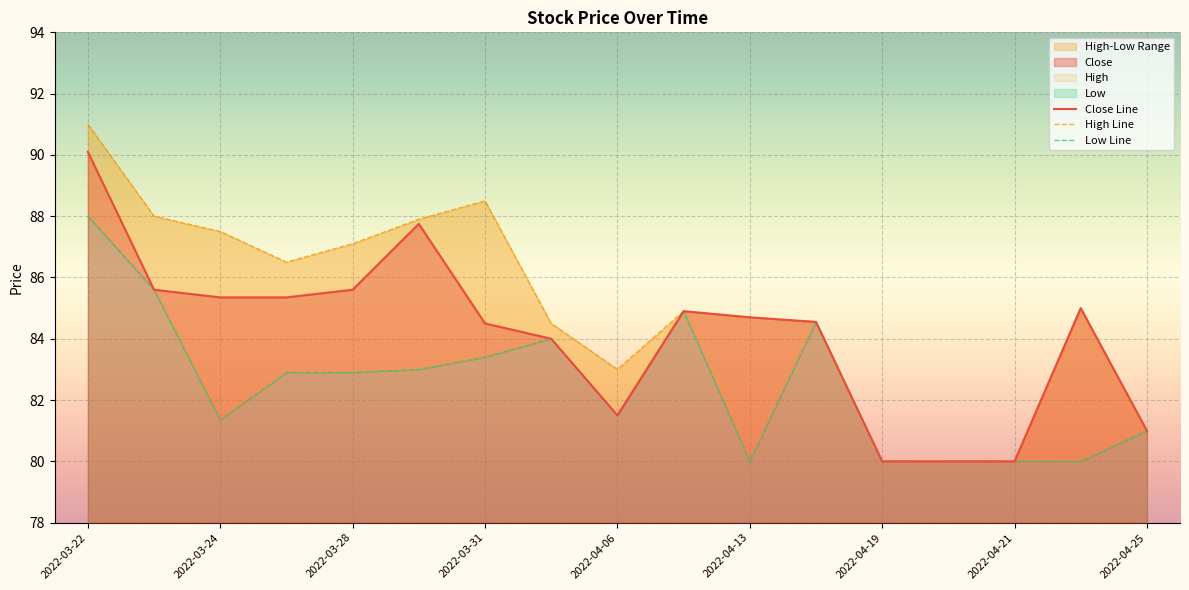

Where is the first local maximum for Low?

2022-04-05